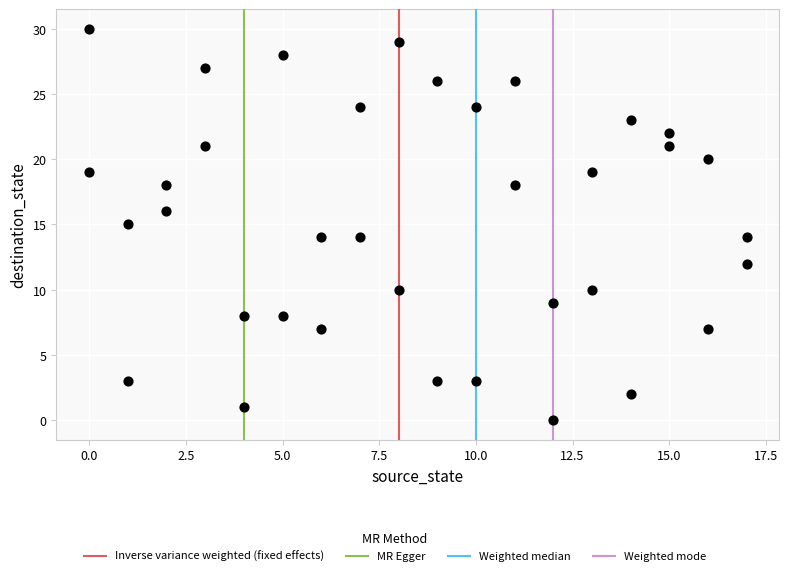

What is the range of Y values (max minus min)?

30